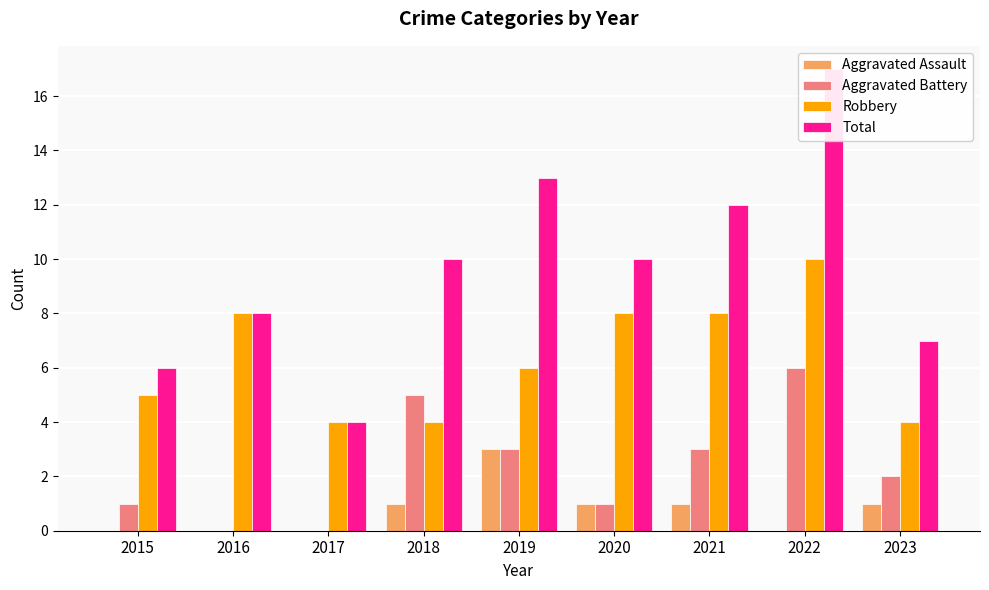

What is the spread (max minus min) of values at 2019?

10